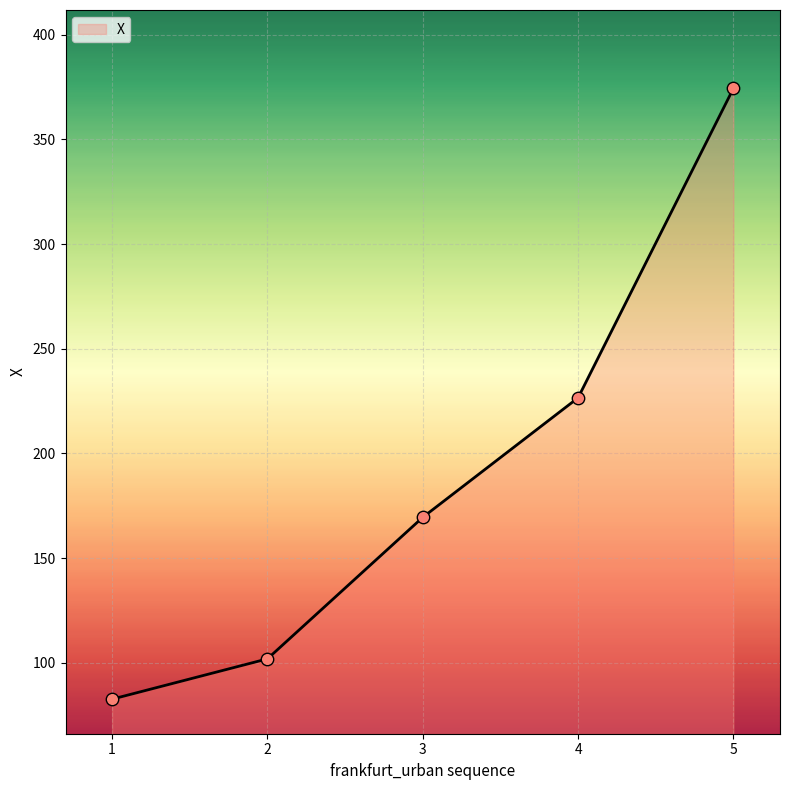

What is the change in value from 2 to 5?

+272.5